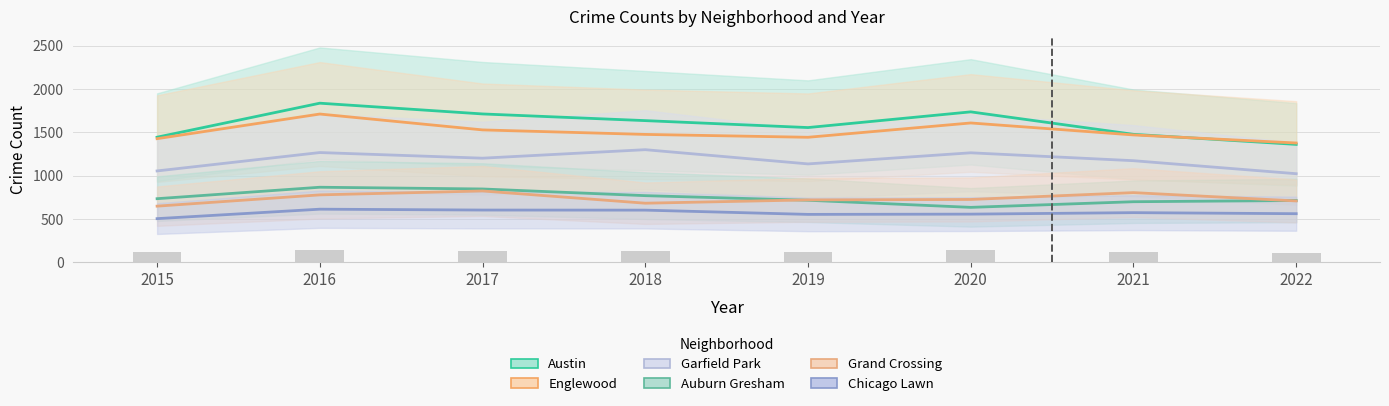

At which category is the sum across all series the highest?

2016